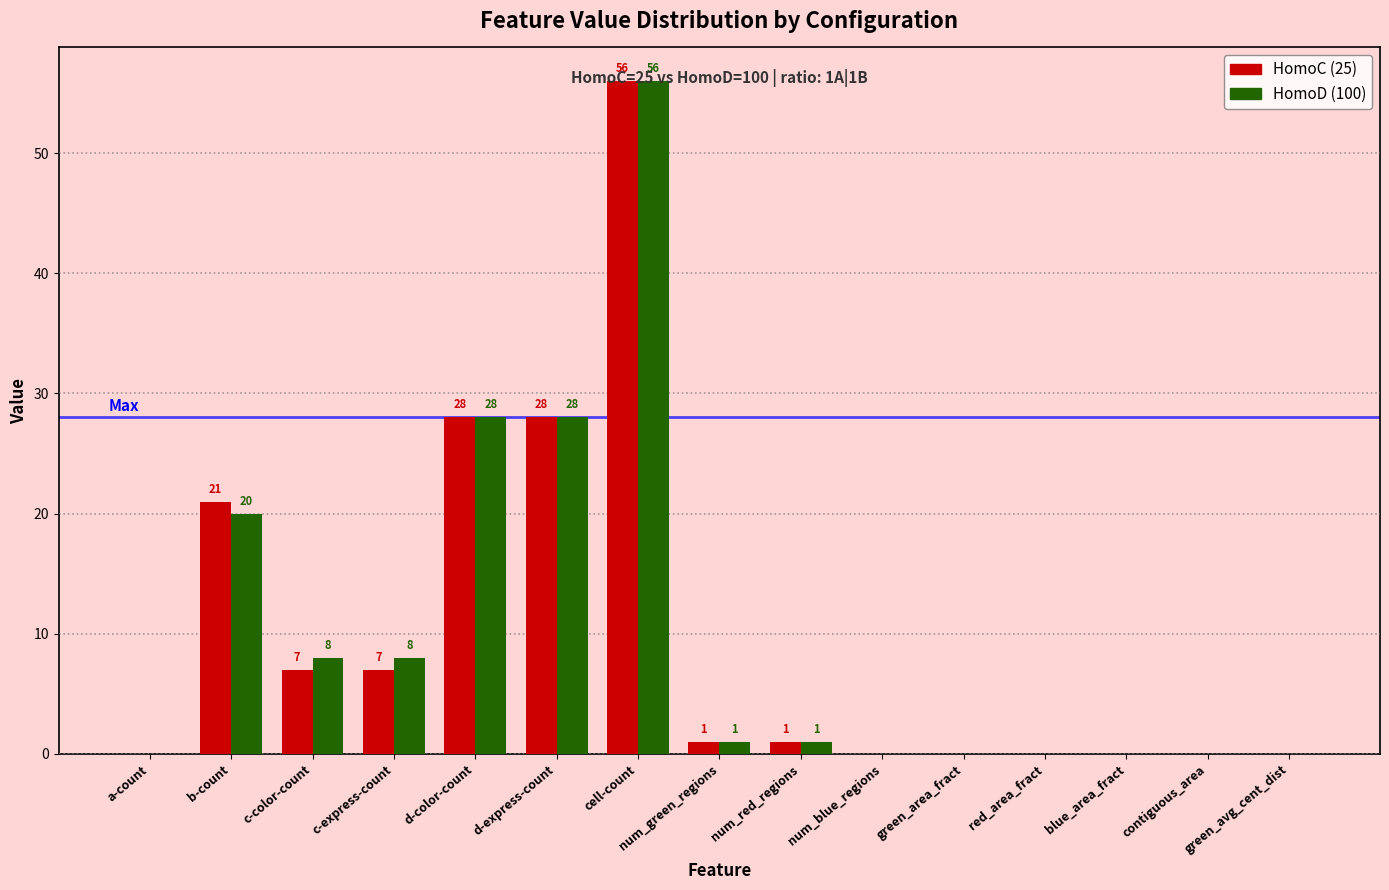

What is the sum of all HomoD (100) values?

150